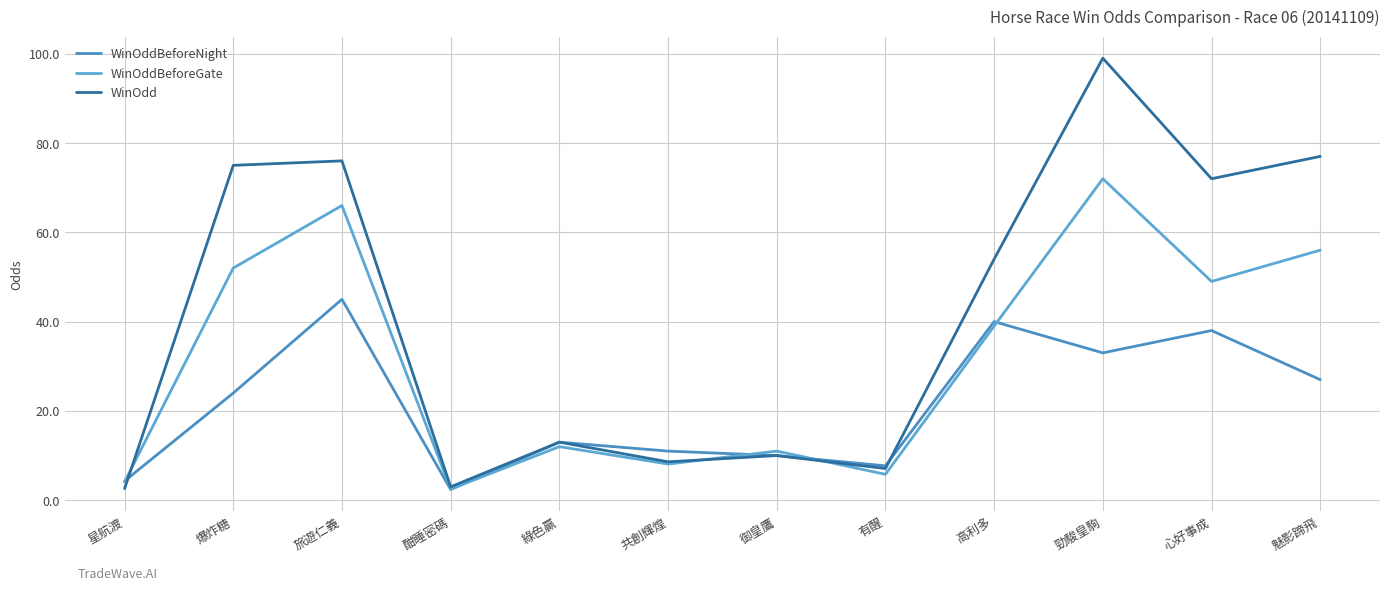

Reading right to left, extract all data points from this chart.

WinOddBeforeNight: 魅影蹄飛=27.0	心好事成=38.0	勁駿皇駒=33.0	高利多=40.0	有醒=7.7	御皇鷹=10.0	共創輝煌=11.0	綠色贏=13.0	酣睡密碼=2.4	旅遊仁義=45.0	爆炸糖=24.0	星航渡=4.3
WinOddBeforeGate: 魅影蹄飛=56.0	心好事成=49.0	勁駿皇駒=72.0	高利多=39.0	有醒=5.8	御皇鷹=11.0	共創輝煌=8.1	綠色贏=12.0	酣睡密碼=2.5	旅遊仁義=66.0	爆炸糖=52.0	星航渡=4.1
WinOdd: 魅影蹄飛=77.0	心好事成=72.0	勁駿皇駒=99.0	高利多=54.0	有醒=7.1	御皇鷹=10.0	共創輝煌=8.6	綠色贏=13.0	酣睡密碼=3.0	旅遊仁義=76.0	爆炸糖=75.0	星航渡=2.6